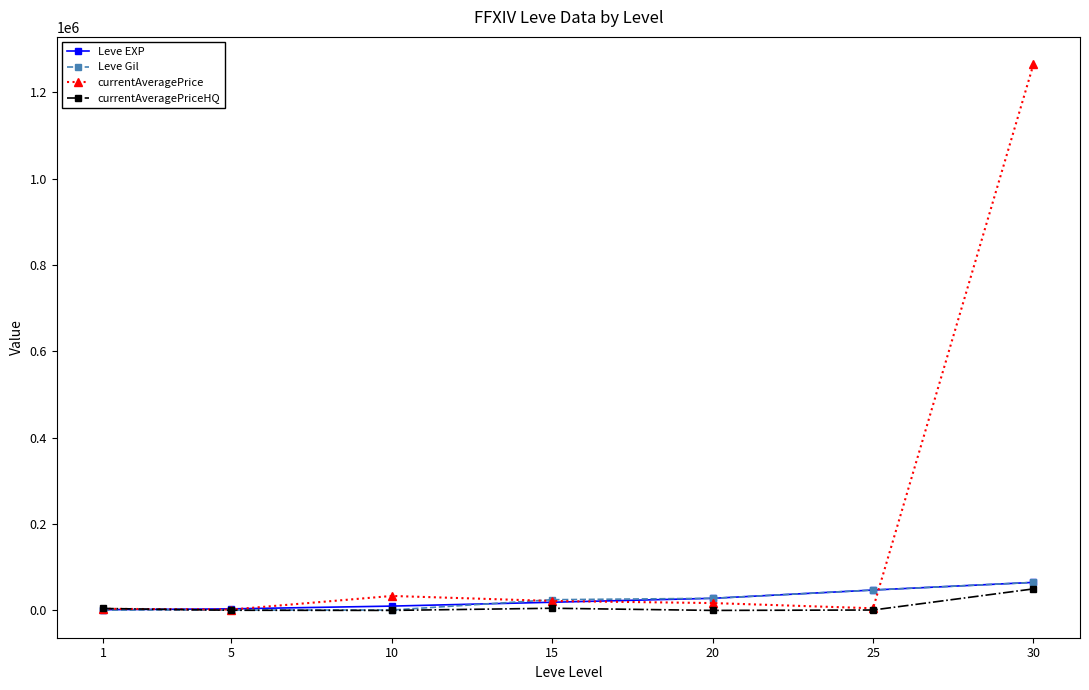

Where does the currentAveragePrice series first go above 17000?

10